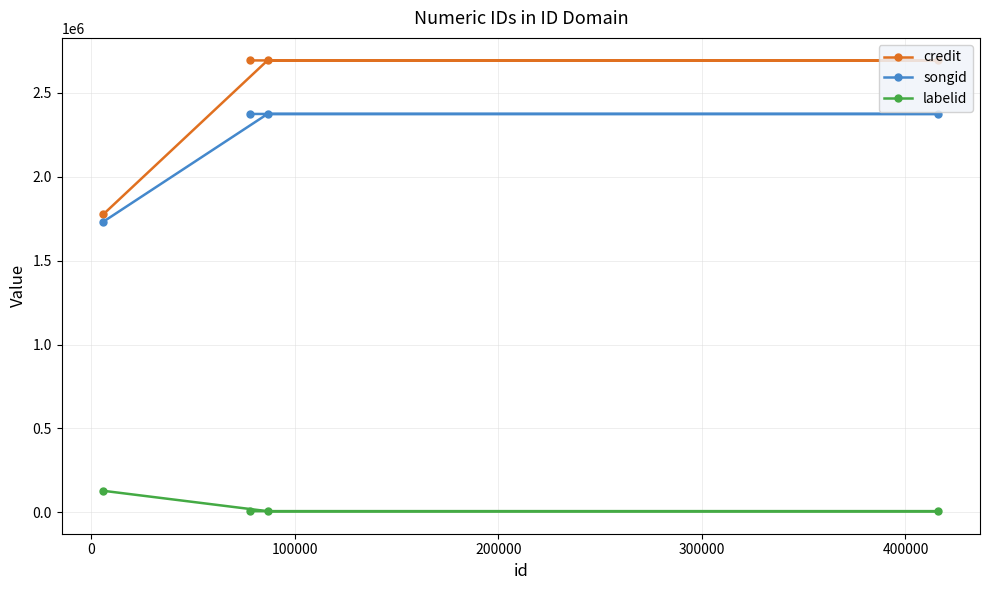

Which series has the widest spread of values?

credit